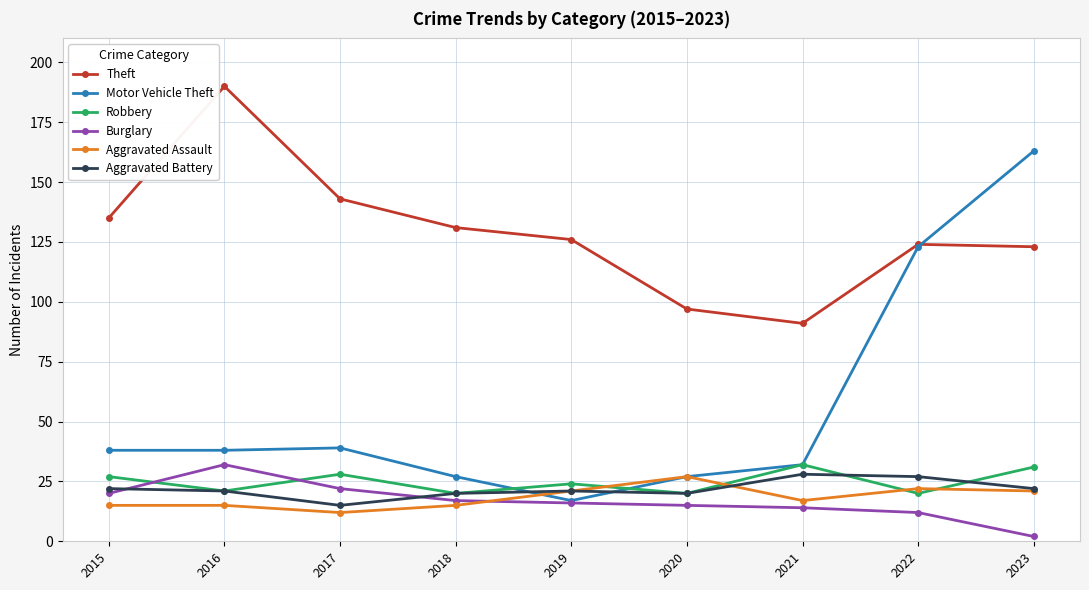

Read the Aggravated Assault value at 2017.

12